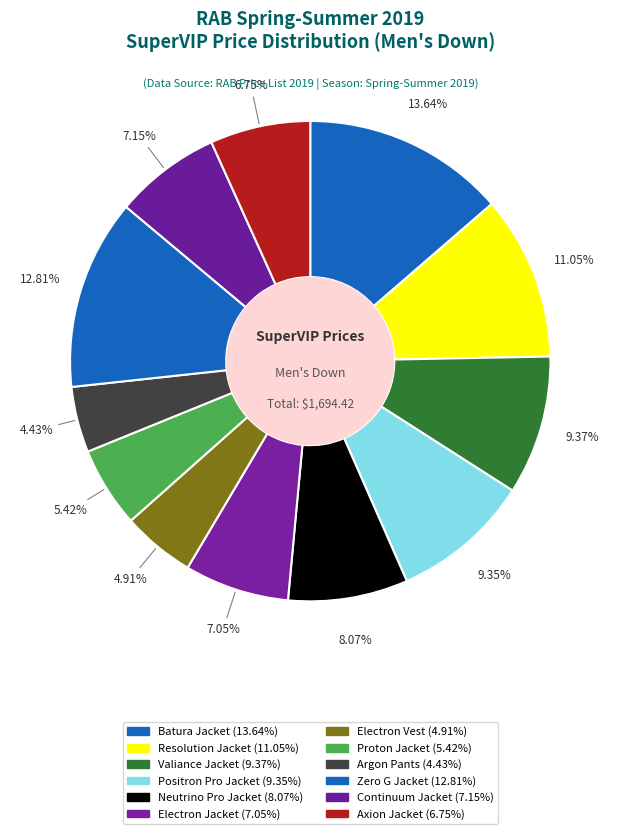

Is it true that Electron Jacket is 7% of the pie?

True